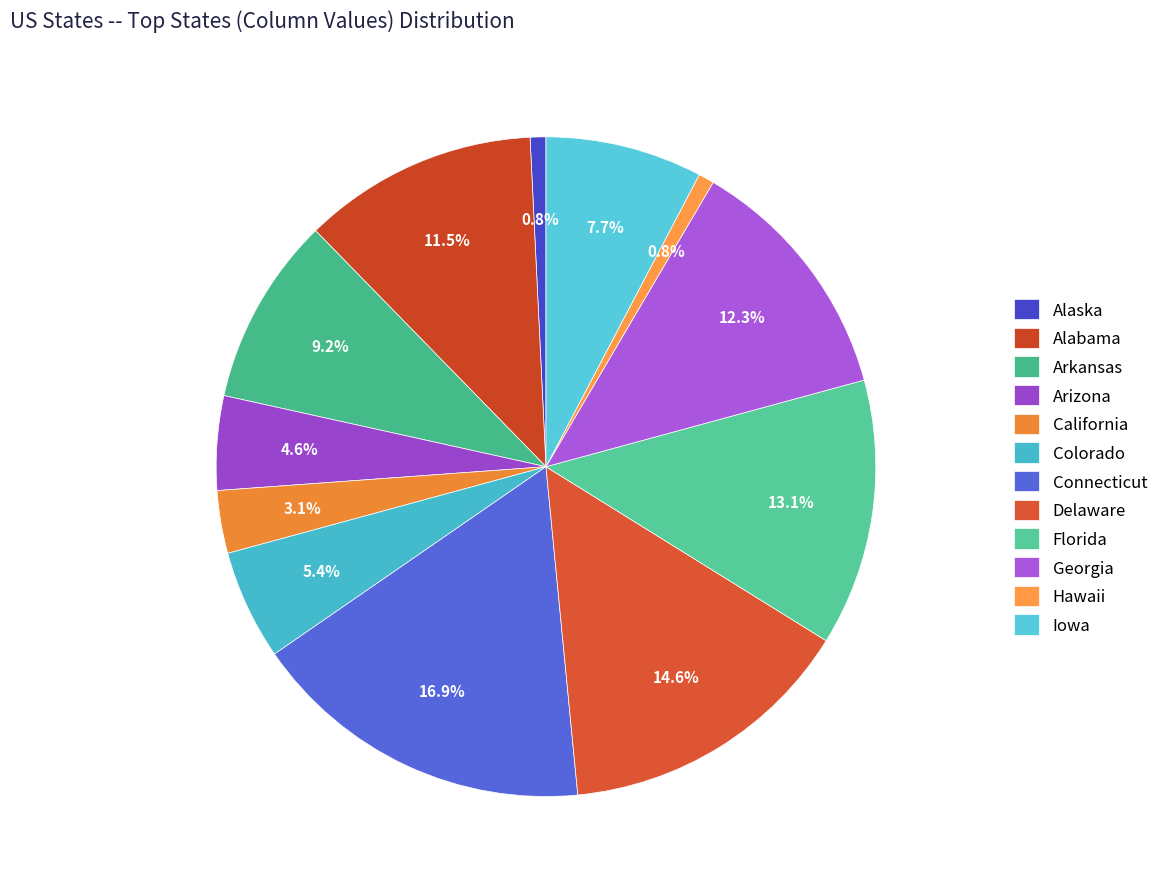

Which category has the smallest portion of the pie?

Alaska